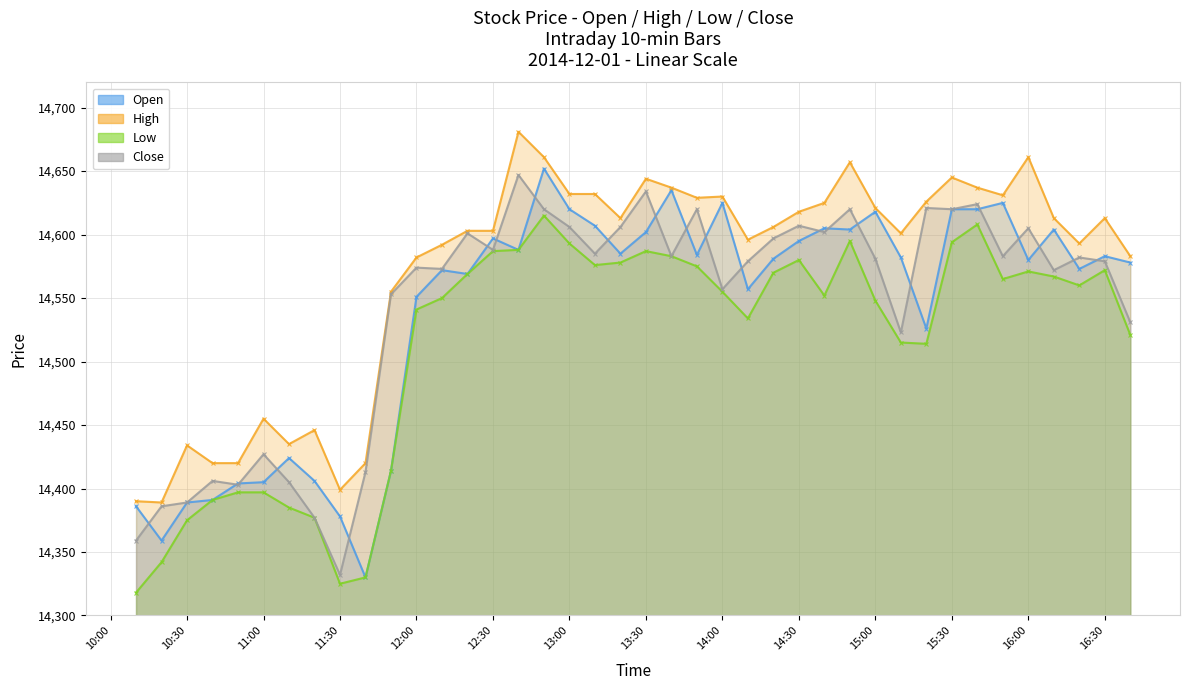

What is the total value across all series at 11:30?

57434